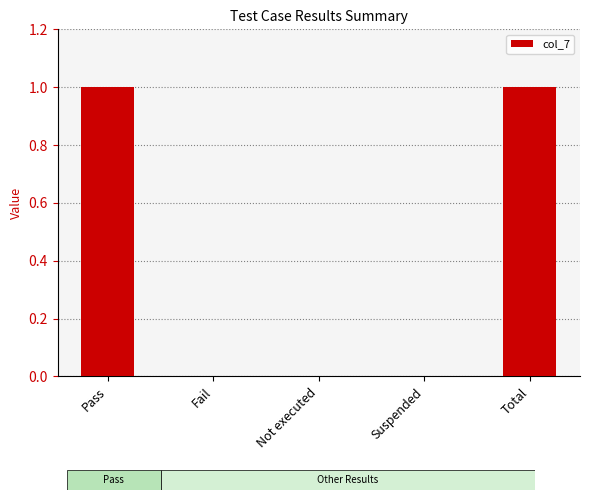

Is it true that the value at Fail is 0?

True